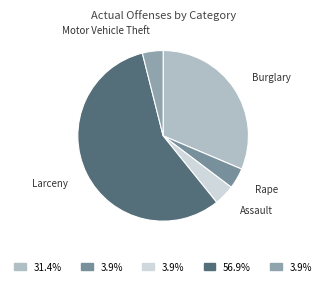

True or false: Motor Vehicle Theft accounts for 4% of the total.

True